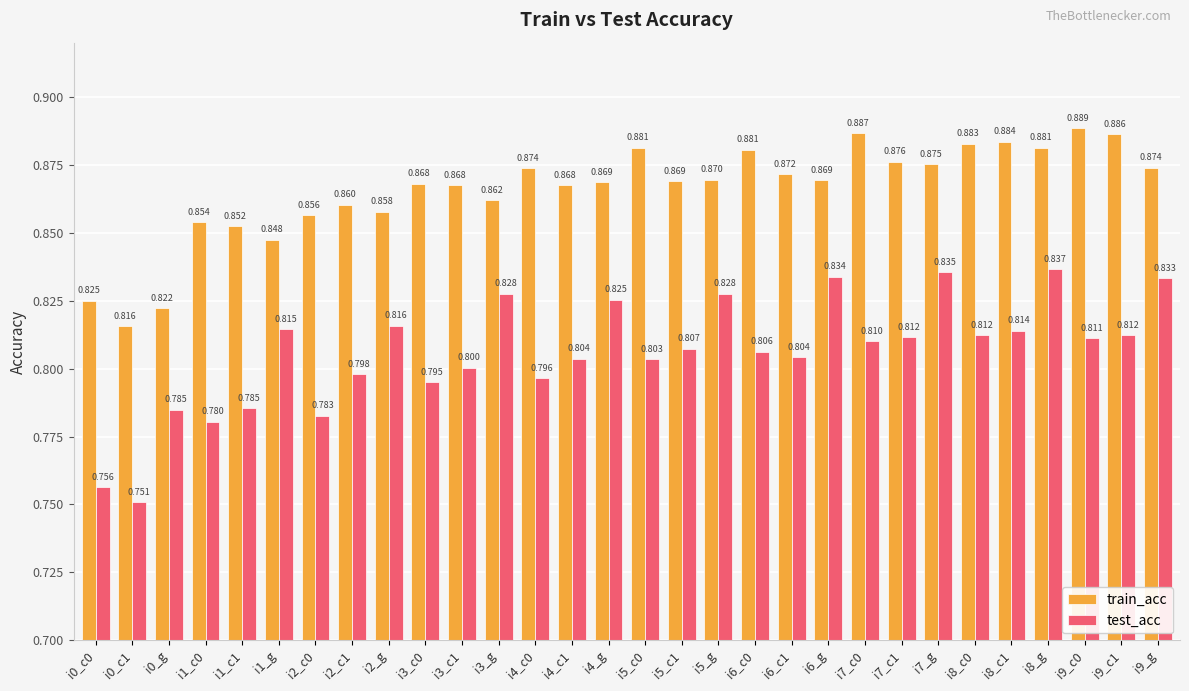

What value does the test_acc series have at i5_g?

0.8